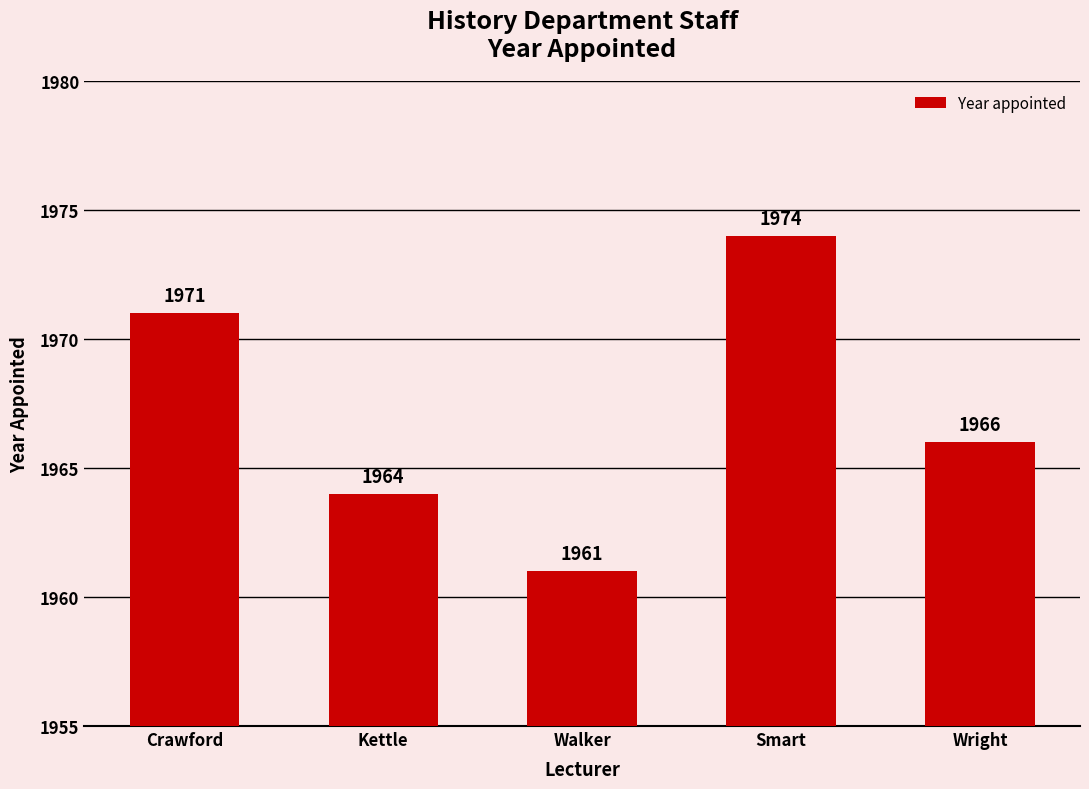

At which label is the value closest to 1967?

Wright